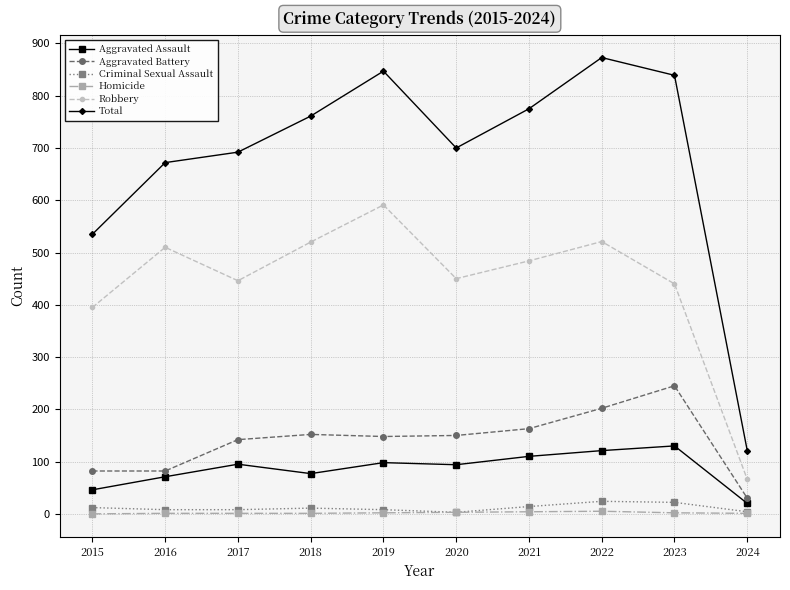

The Total series shows 873 at 2022. True or false?

True